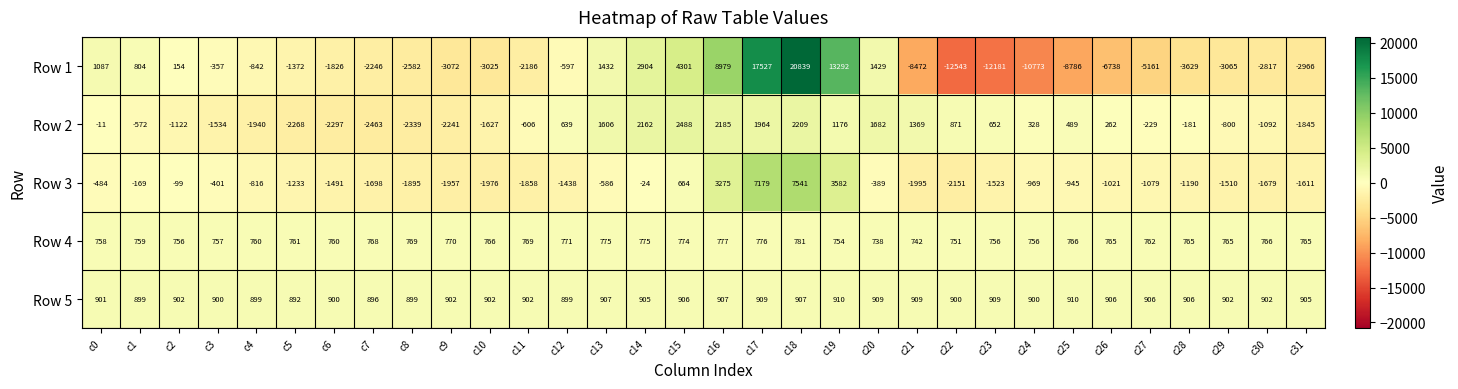

What is the difference between the Row 1 values at c23 and c22?

362